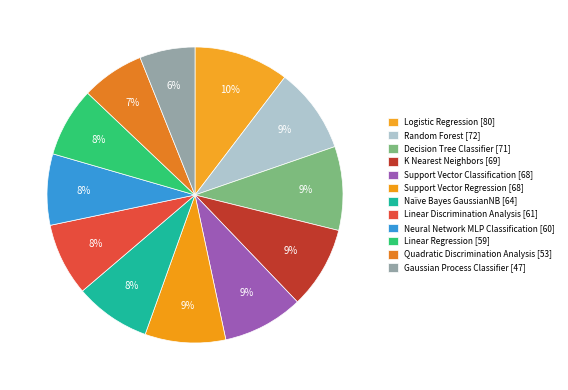

To the nearest percent, what is the average slice percentage?

8%